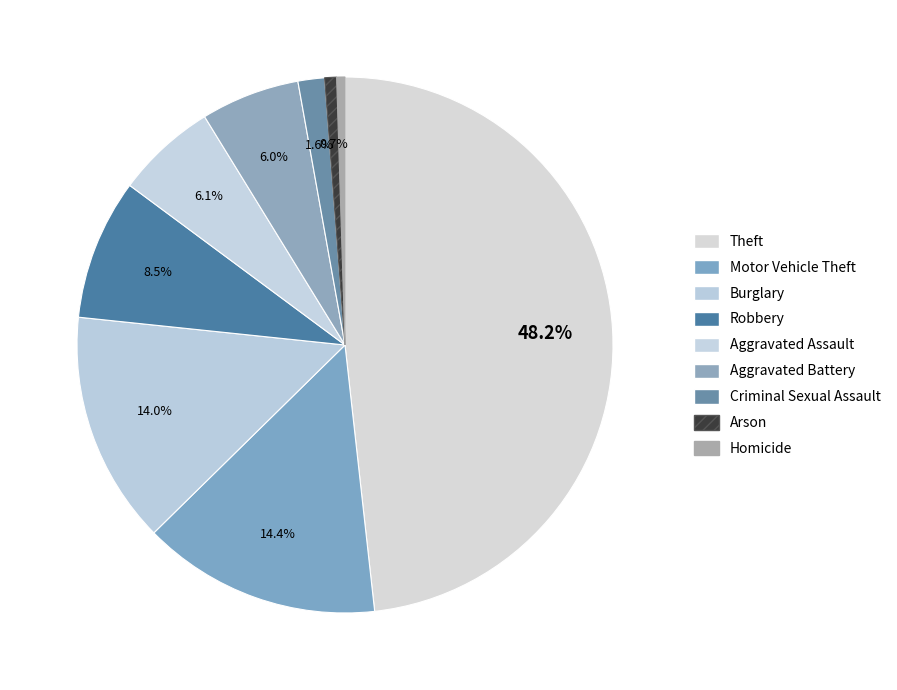

What portion of the pie excludes Theft?

51.8%